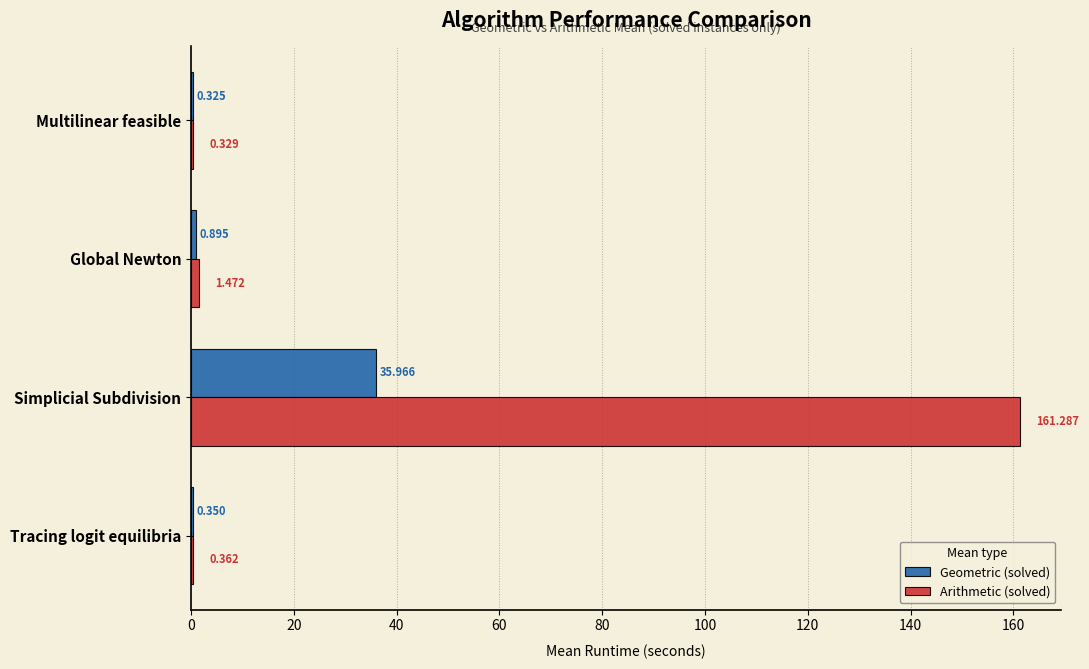

Which series changed the most between Multilinear feasible and Tracing logit equilibria?

Arithmetic (solved)